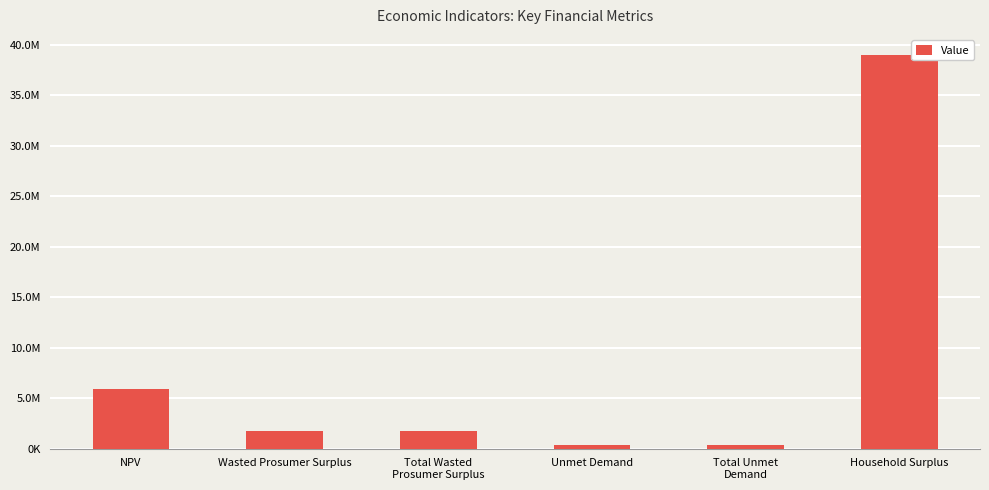

Approximately how many times larger is the value at Total Unmet
Demand compared to NPV?

0.1